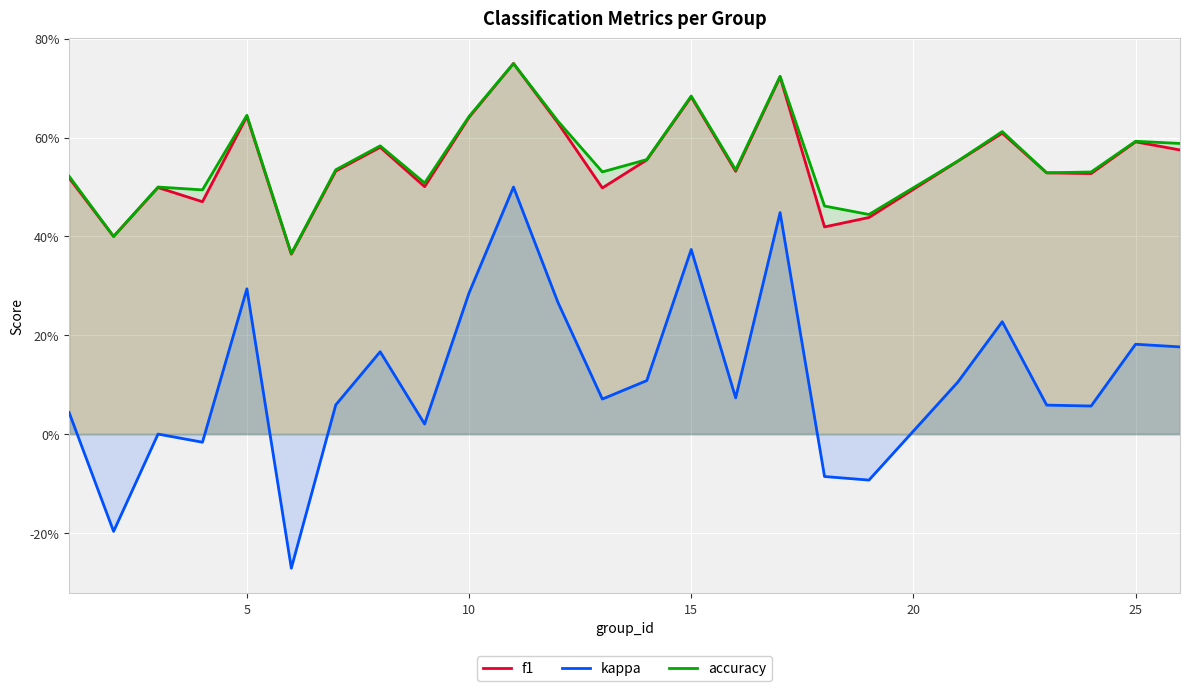

In accuracy, how many points are higher than both neighbors (excluding endpoints)?

8